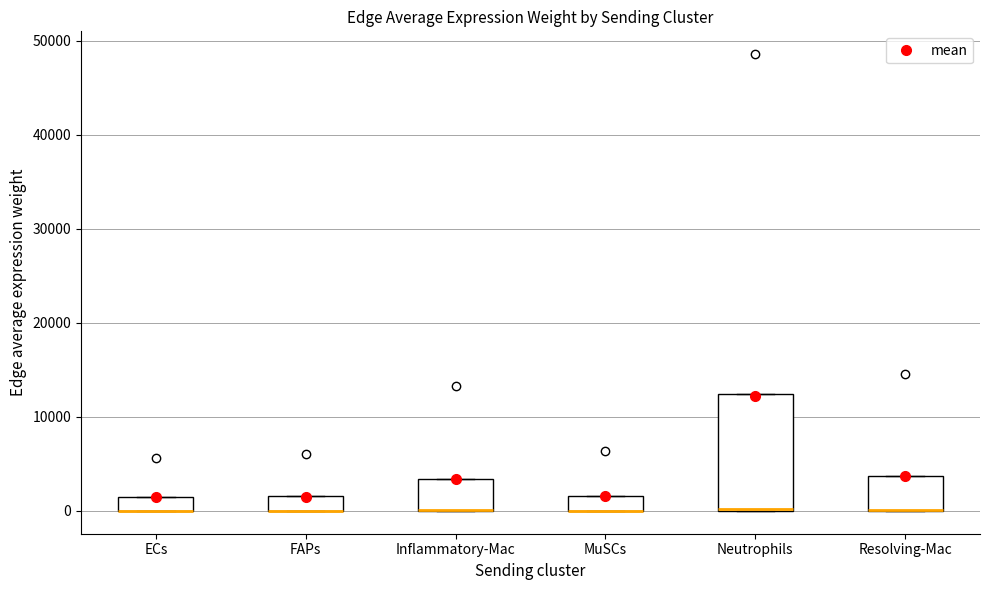

Where is the upper edge of the box for ECs on the y-axis? The values are not printed on the chart, so give them approximately, as read against the axis.

1000